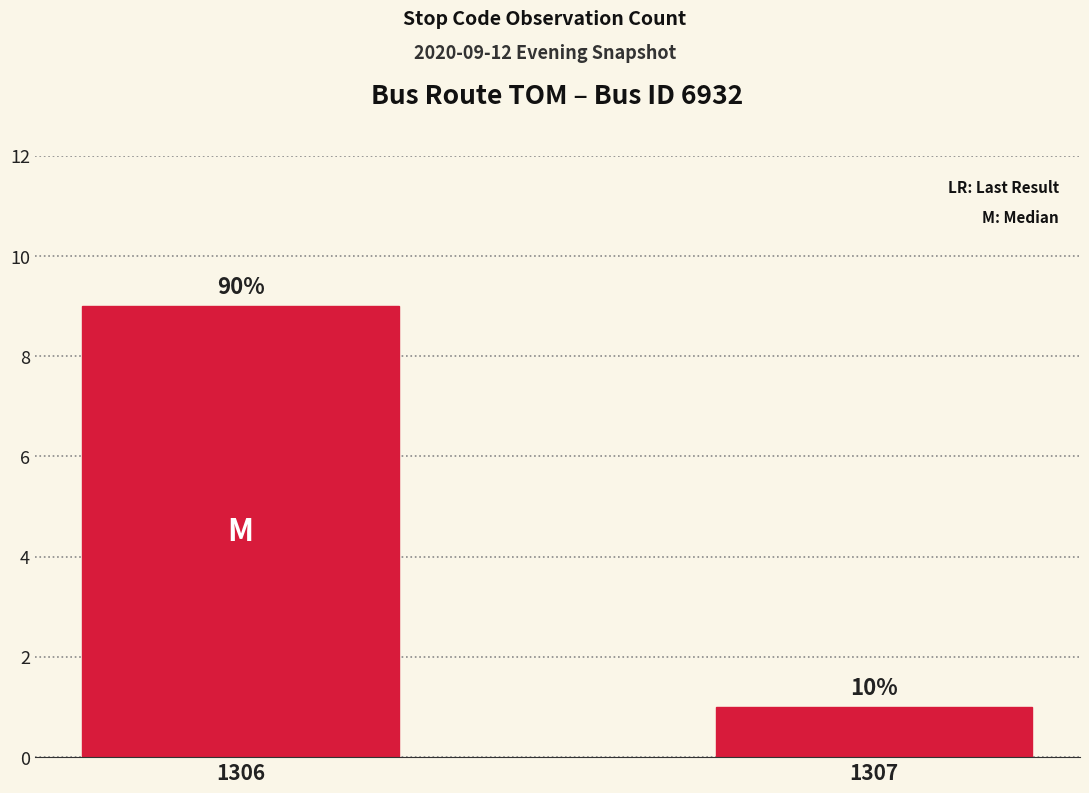

What is the smallest value displayed?

1